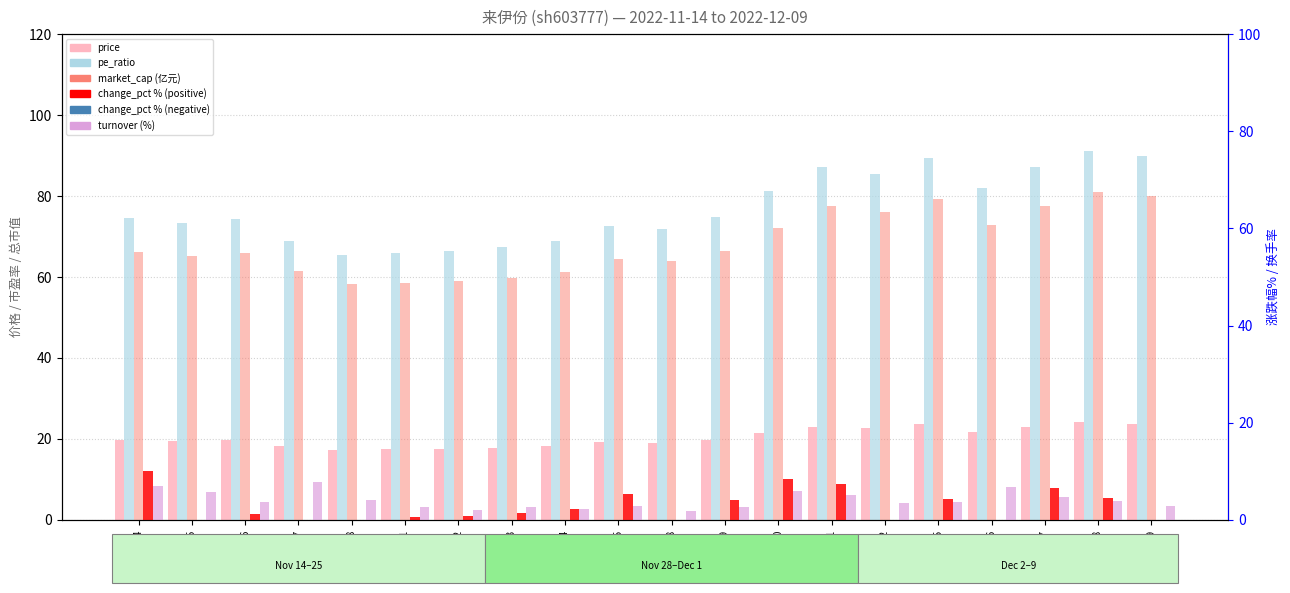

What are all the series names shown in the legend?

price, pe_ratio, market_cap (亿元), change_pct (%), turnover (%)